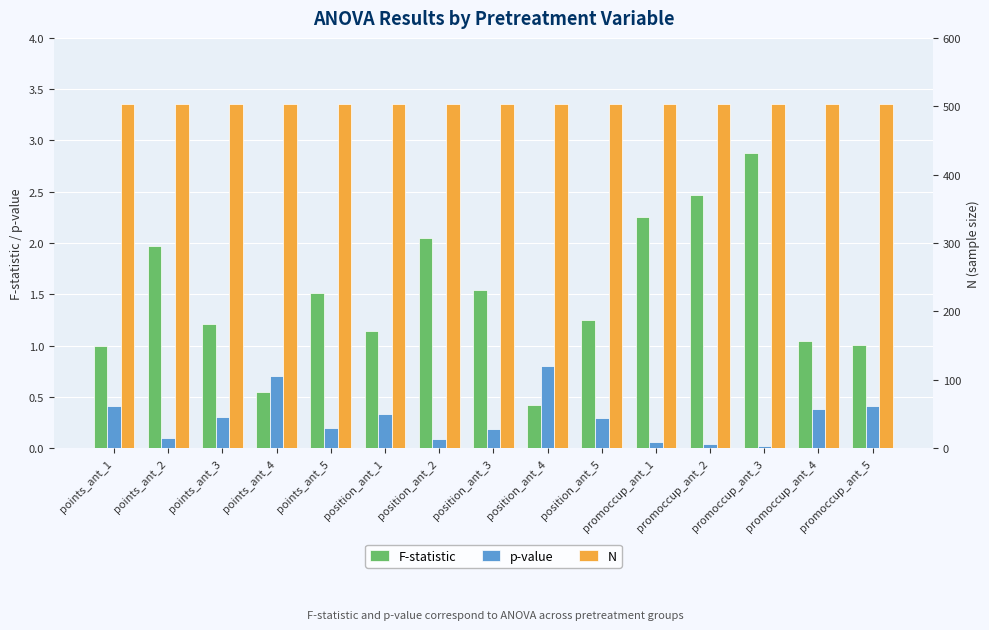

What is the maximum value for N?

504.0